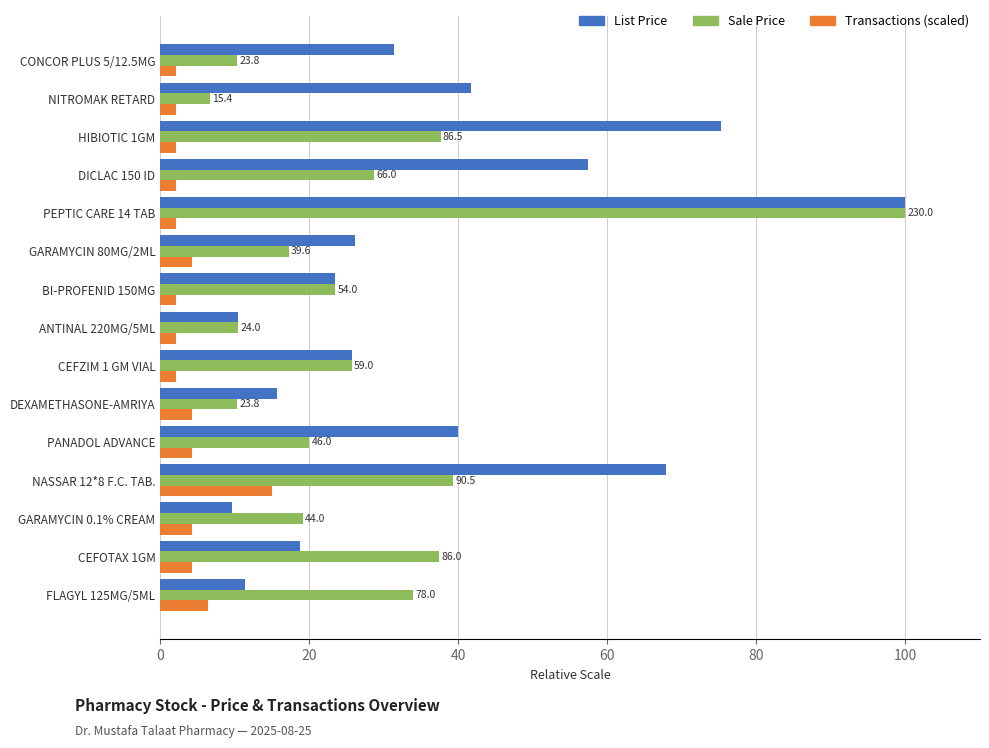

Which series has the largest range (max minus min)?

Sale Price